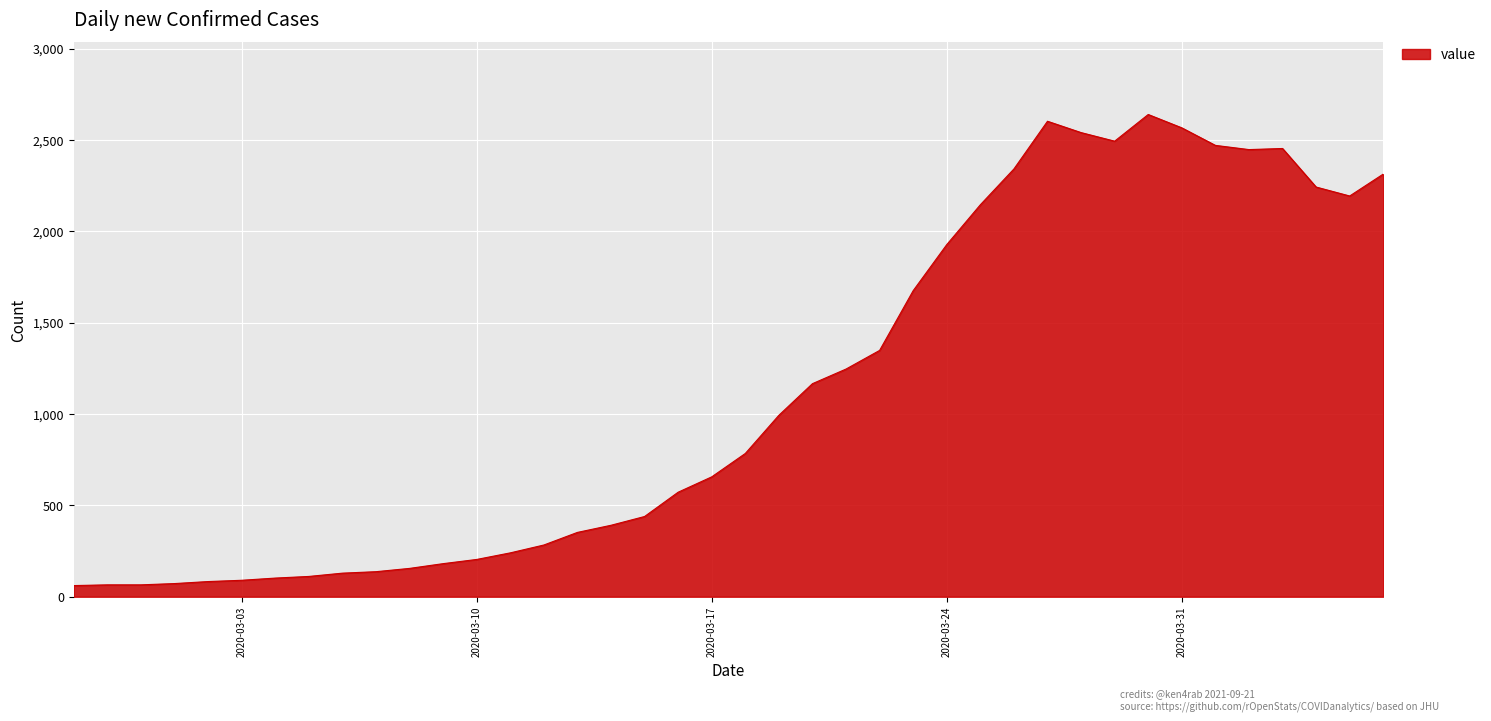

What is the minimum value shown in the chart?

61